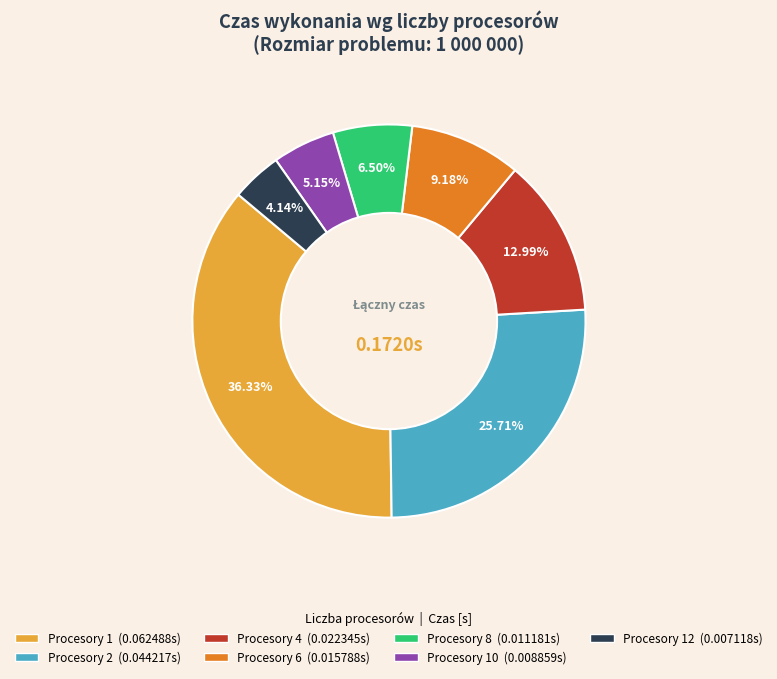

Does any single category account for the majority?

No